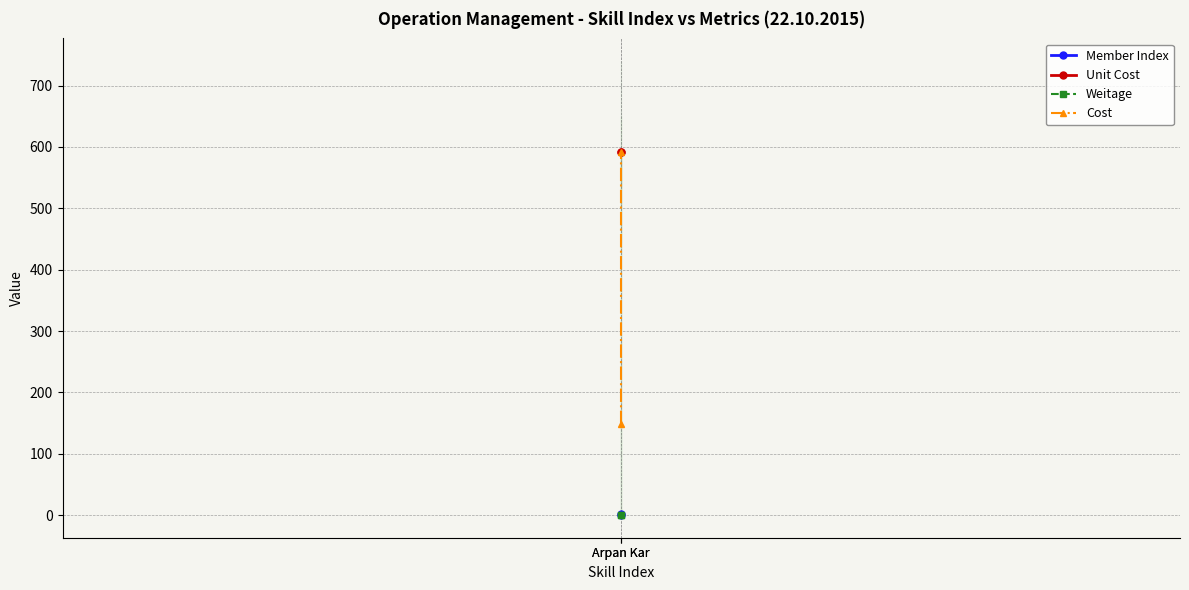

Which series has the largest total across all categories?

Unit Cost